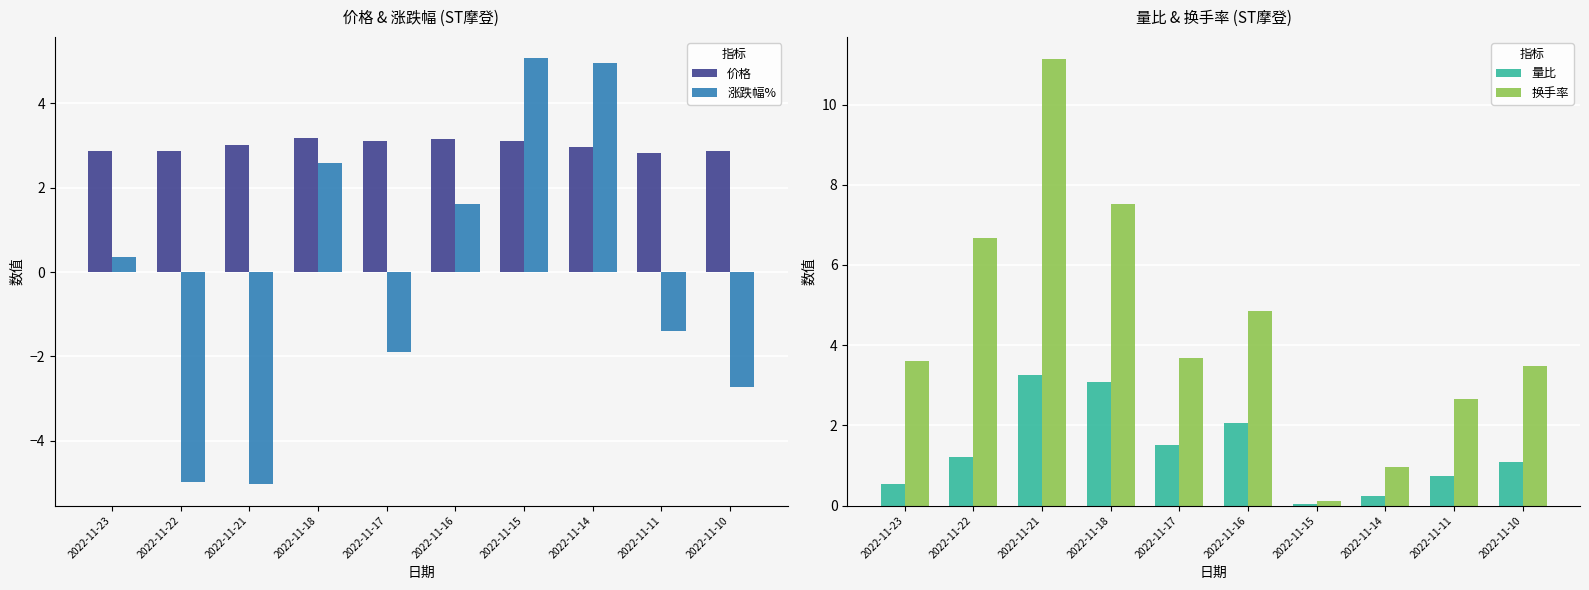

List the series in order of their peak value, lowest first.

价格, 量比, 涨跌幅%, 换手率